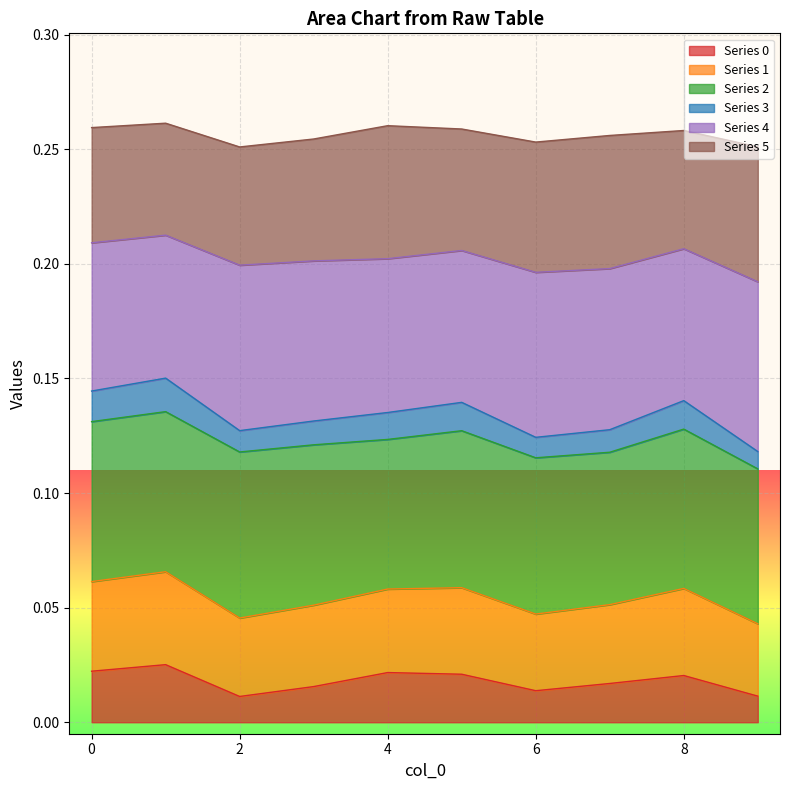

In 0, how many points are higher than both neighbors (excluding endpoints)?

3